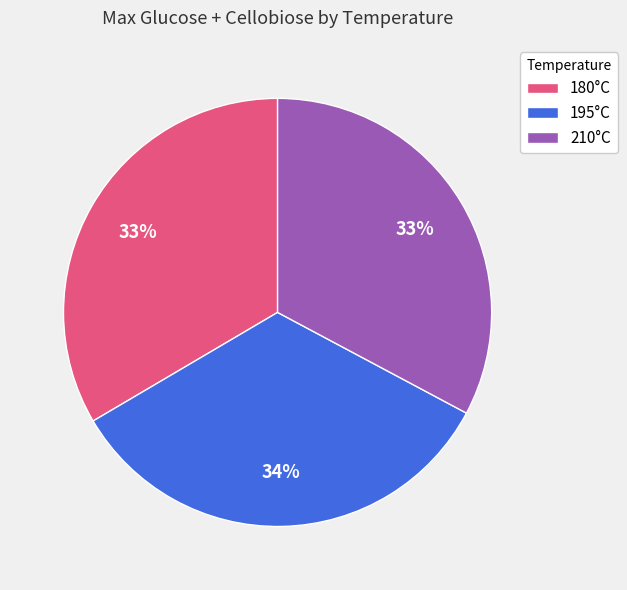

The 195°C slice represents 22% of the pie. True or false?

False